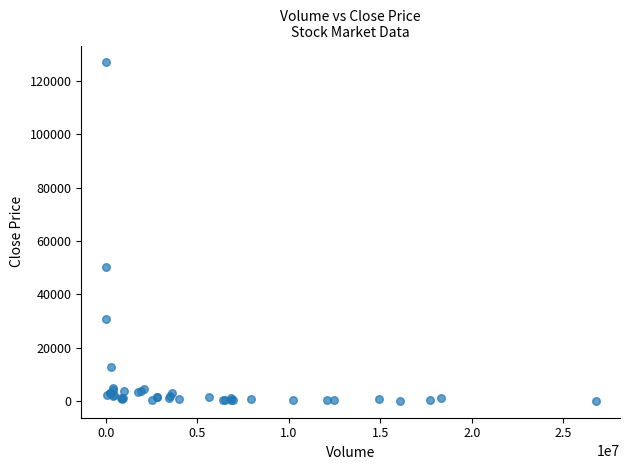

What Y value in the scatter plot is closest to 63525?

50440.9